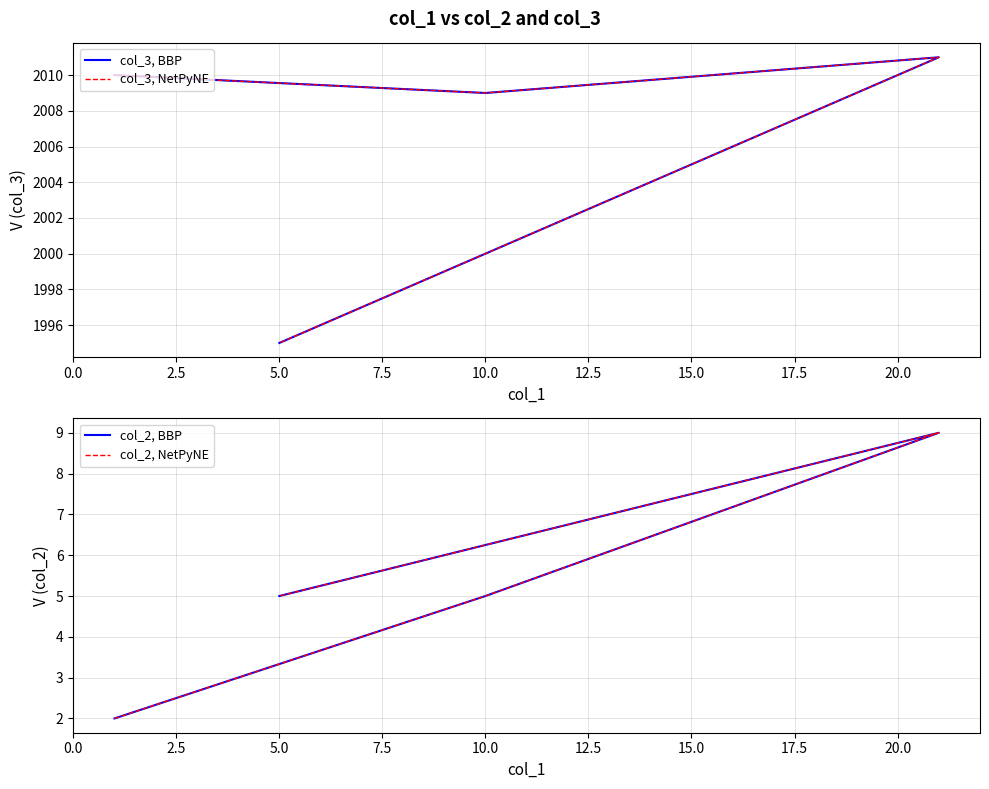

How many values in the col_2, NetPyNE series are below 5?

1